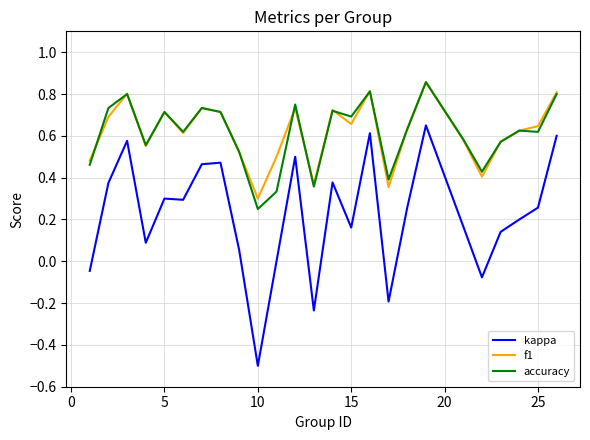

True or false: kappa and accuracy cross at least once.

False